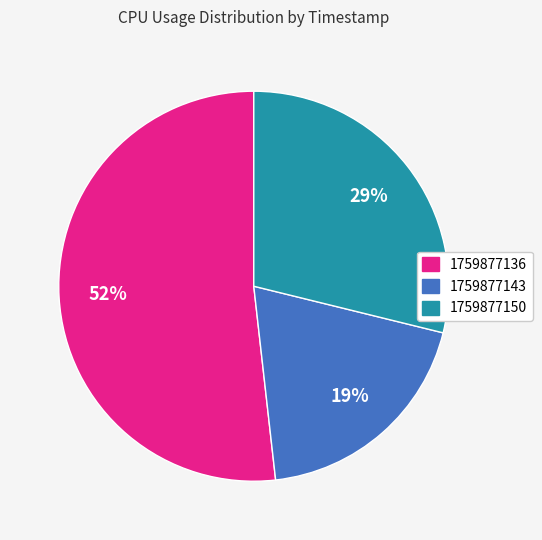

Is it true that 1759877150 is 19% of the pie?

False